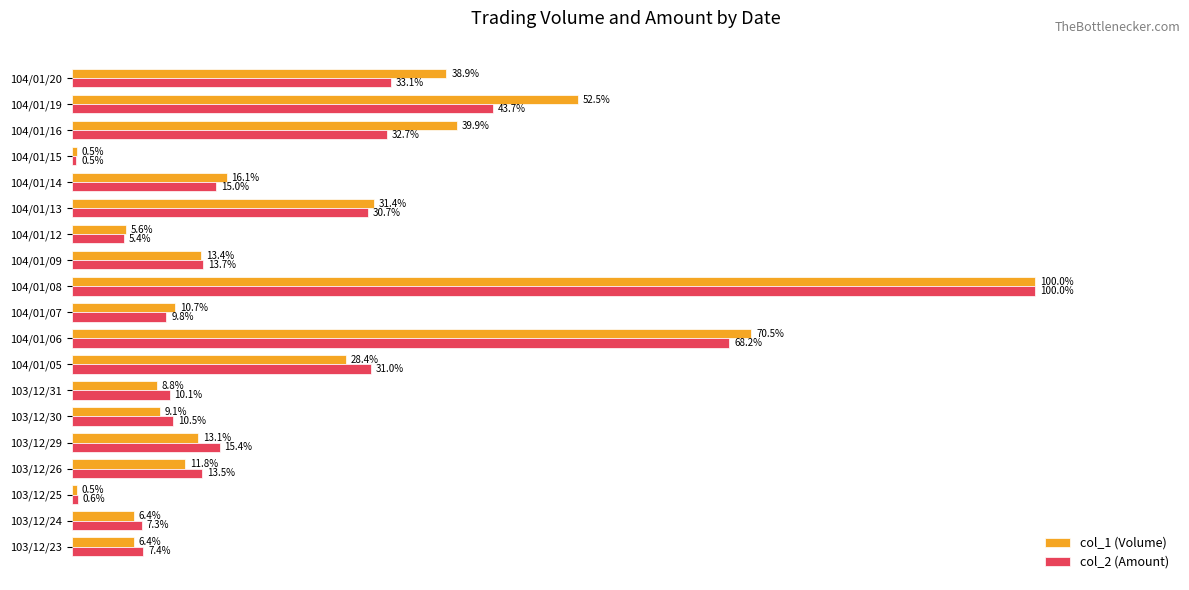

Between 104/01/08 and 104/01/14, which series saw the biggest shift?

col_2 (Amount)